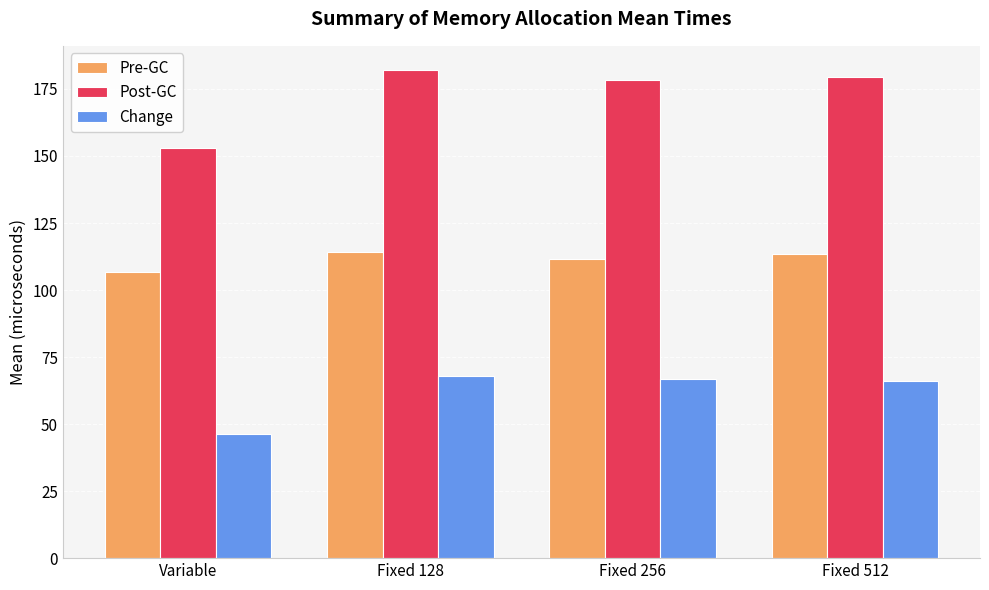

What is the label of the 3rd bar from the right?

Fixed 128